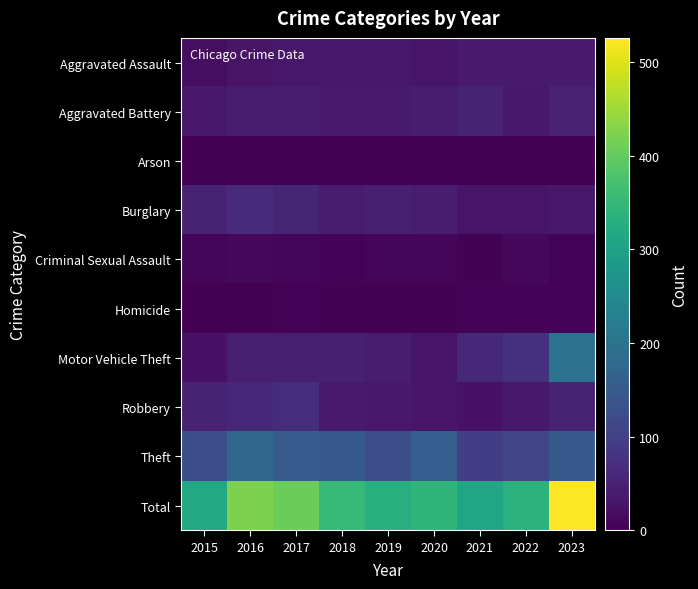

What is the total value across all series at 2019?

662